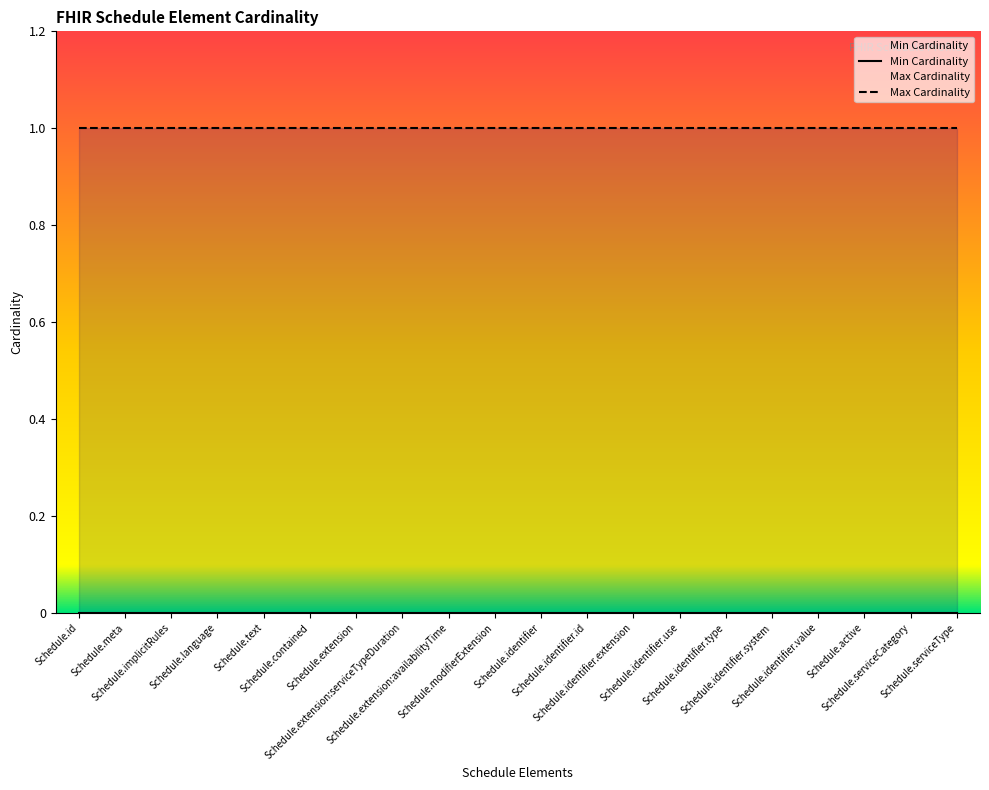

Rank the series by their maximum value, from highest to lowest.

Max Cardinality, Min Cardinality